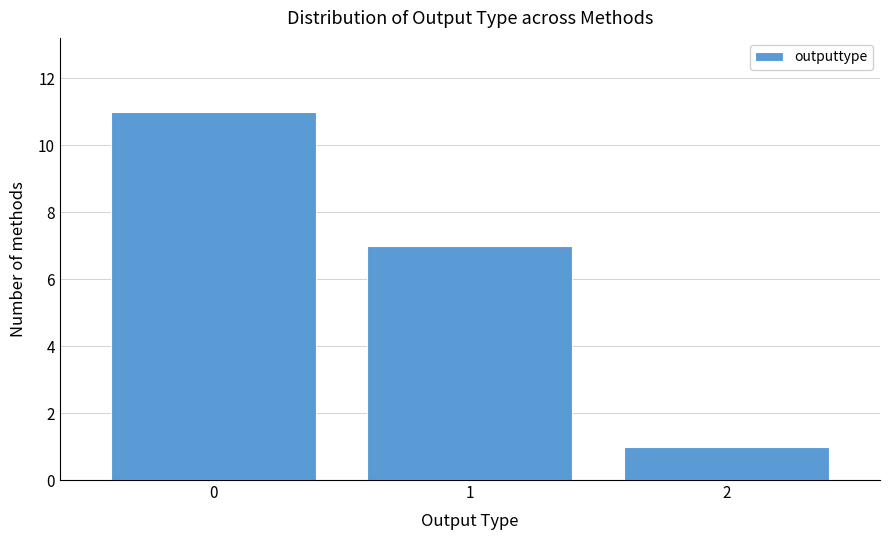

Reading left to right, transcribe all the data shown in this chart.

0=11	1=7	2=1